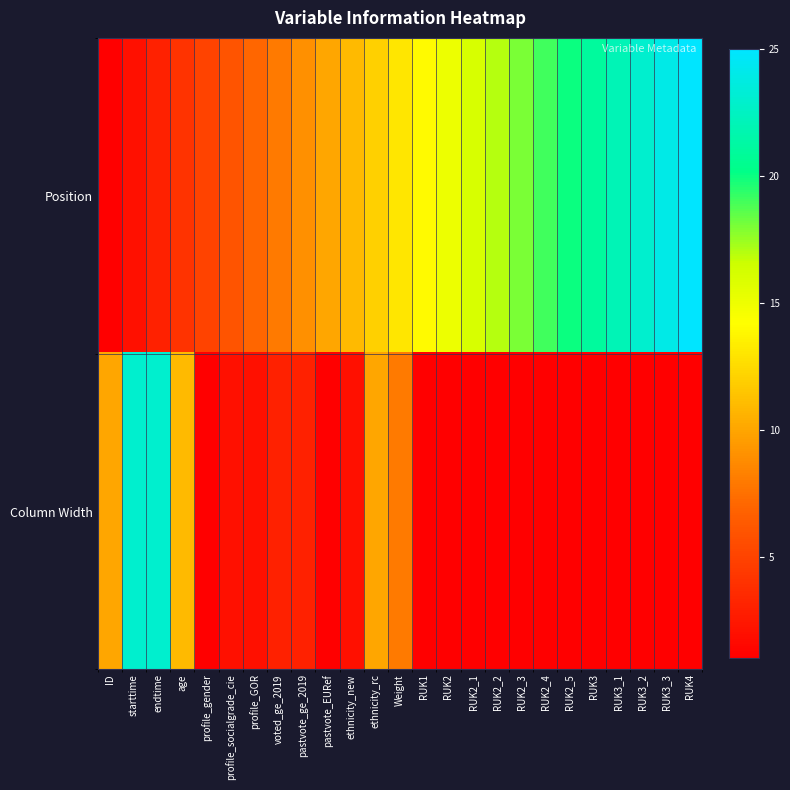

At how many categories does at least one series exceed 8?

21